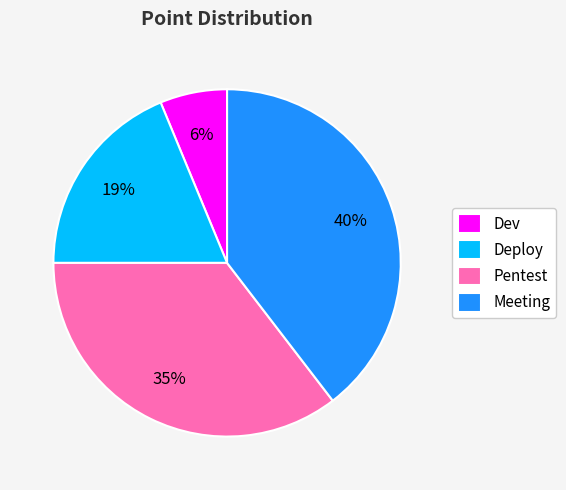

True or false: Pentest accounts for 35% of the total.

True